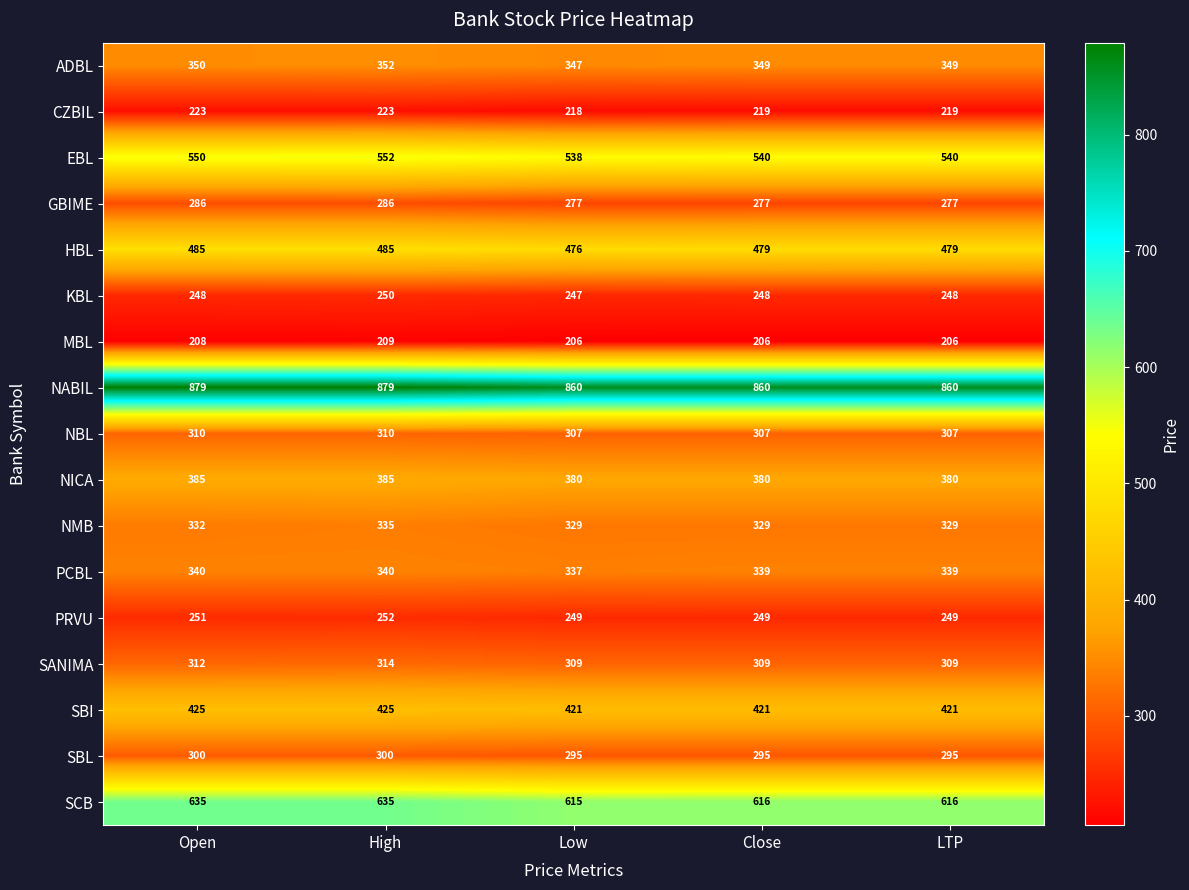

Which series has the largest range (max minus min)?

SCB